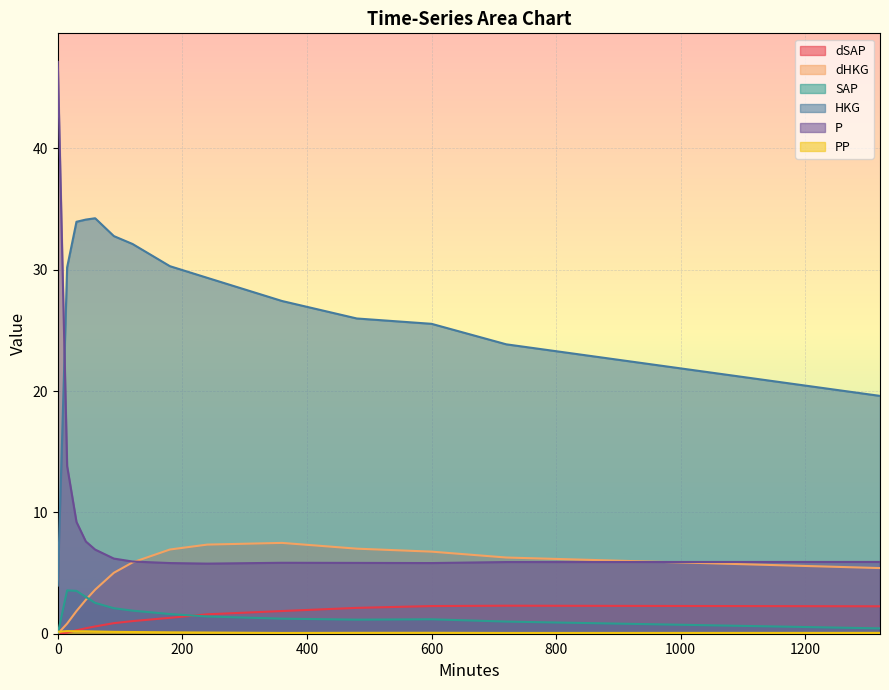

What is the average value of the HKG series?

27.4